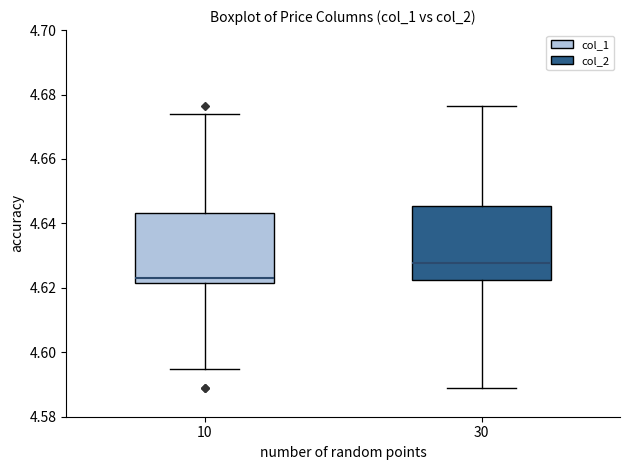

Where does the median line of the box at x = 30 sit on the y-axis? The values are not printed on the chart, so give them approximately, as read against the axis.

4.628